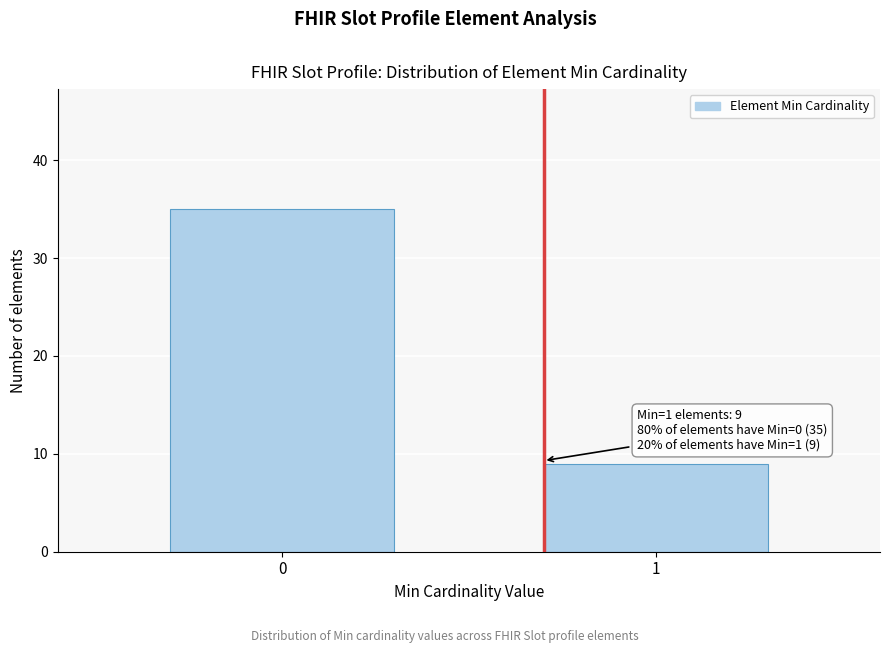

Reading left to right, extract all data points from this chart.

35	9